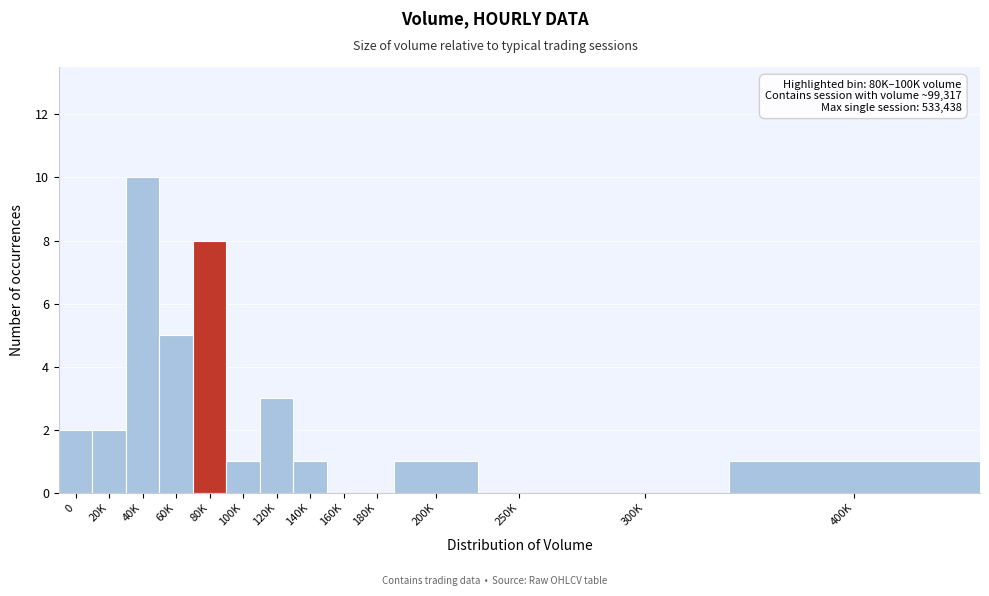

Reading left to right, transcribe all the data shown in this chart.

0=2	20K=2	40K=10	60K=5	80K=8	100K=1	120K=3	140K=1	160K=0	180K=0	200K=1	250K=0	300K=0	400K=1